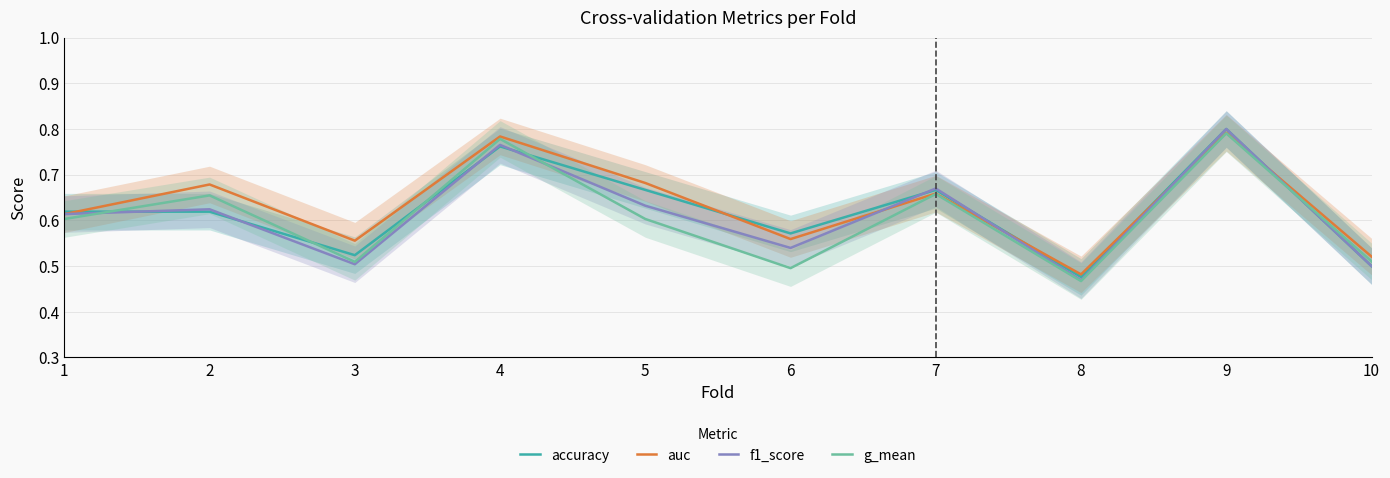

Is the value of g_mean at 4 greater than the value of accuracy at 6?

Yes